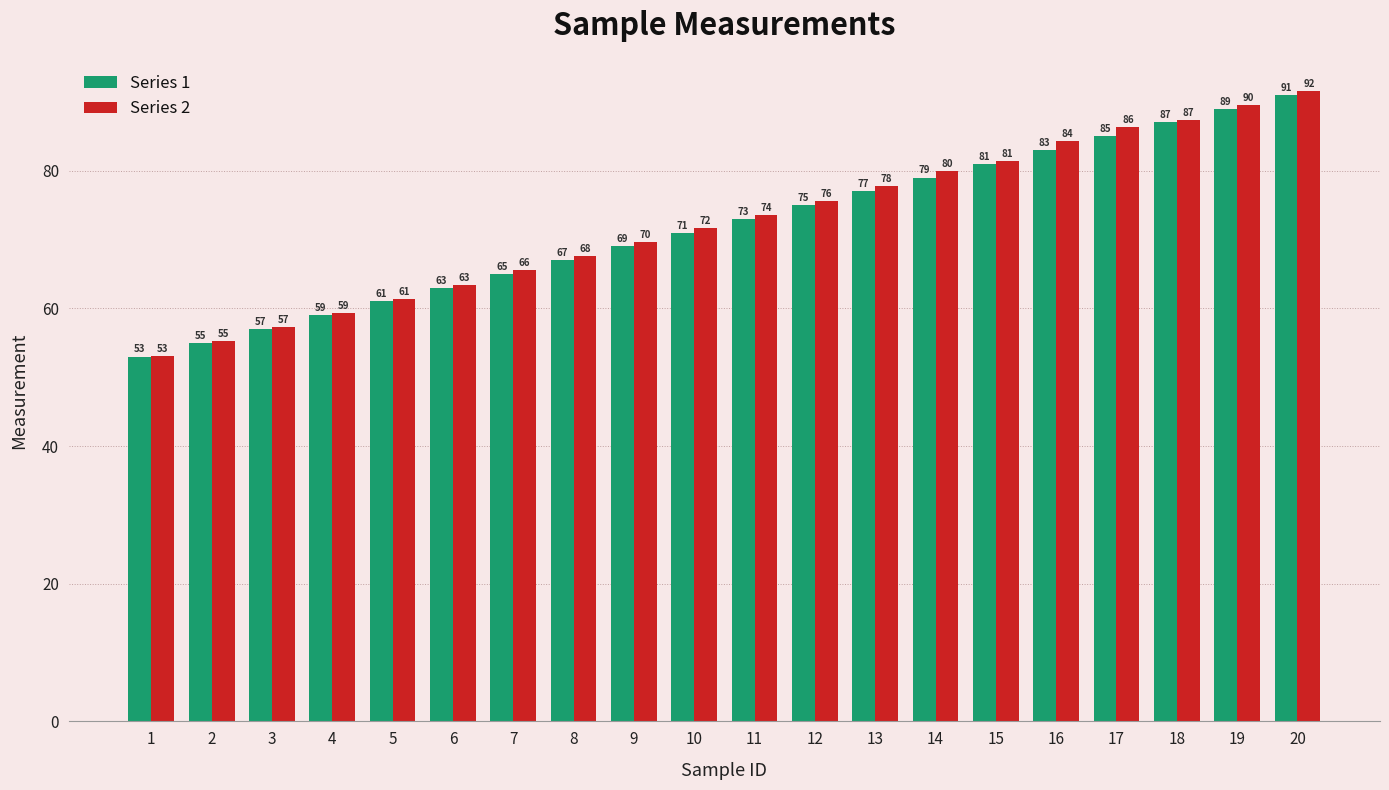

Which category has the lowest value in the Series 1 series?

1